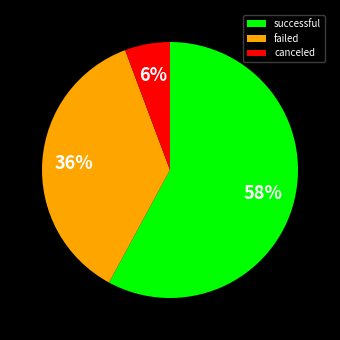

Rank the categories by value from highest to lowest.

successful, failed, canceled